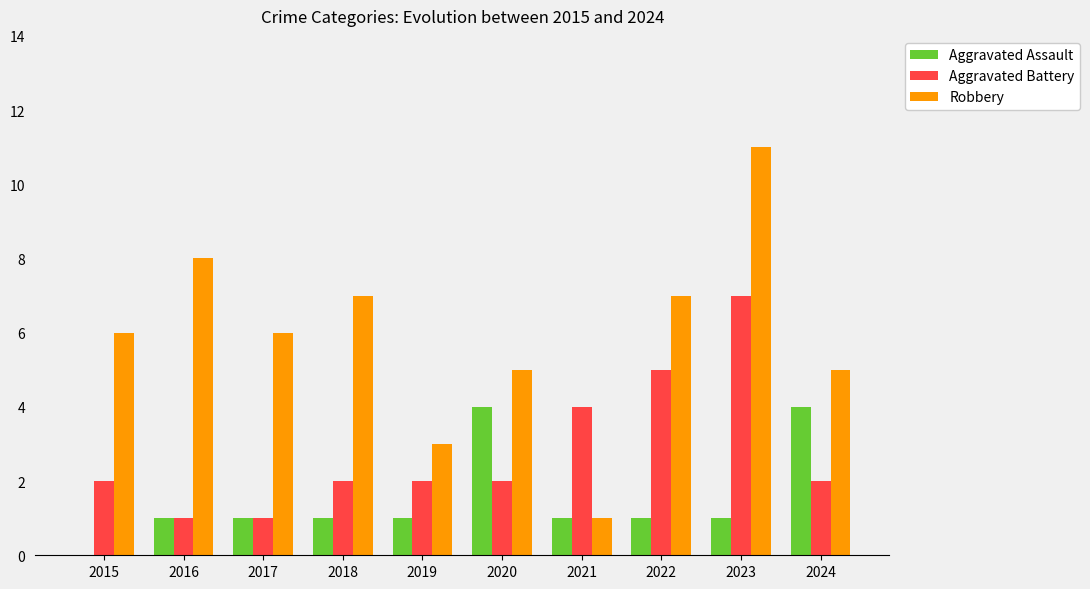

Which series changed the most between 2017 and 2022?

Aggravated Battery